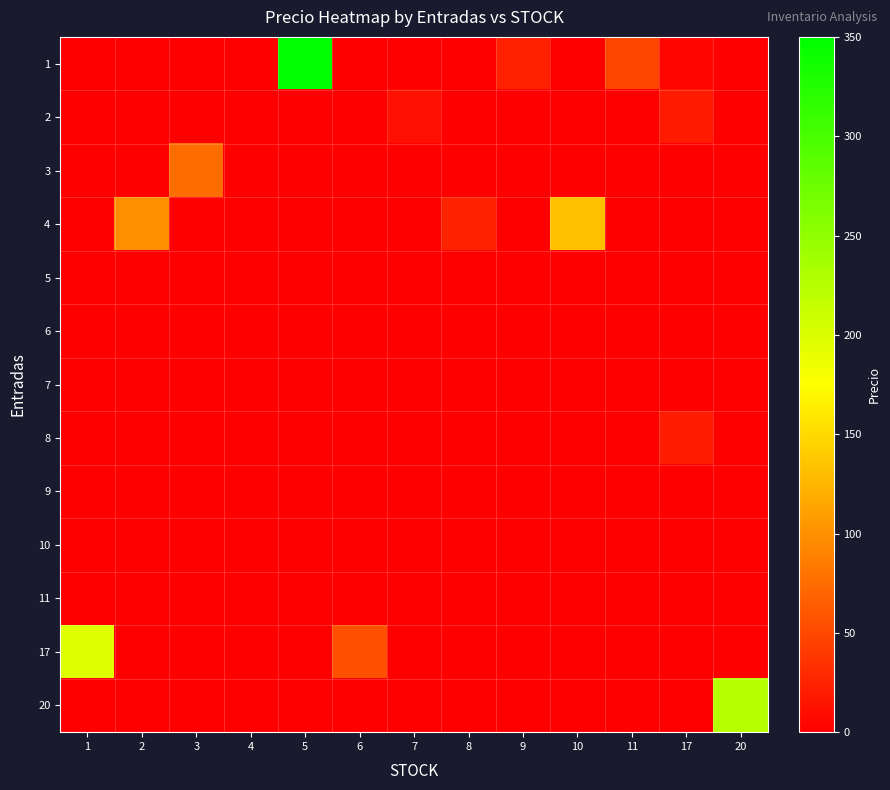

Reading left to right, what are all the values shown in this chart?

1: 1=0.0	2=0.0	3=0.0	4=0.0	5=350.0	6=0.0	7=0.0	8=0.0	9=23.0	10=0.0	11=48.0	17=4.5	20=0.0
2: 1=0.0	2=0.0	3=0.0	4=0.0	5=0.0	6=0.0	7=12.0	8=0.0	9=0.0	10=0.0	11=0.0	17=18.0	20=0.0
3: 1=0.0	2=0.0	3=75.0	4=0.0	5=0.0	6=0.0	7=0.0	8=0.0	9=0.0	10=0.0	11=0.0	17=0.0	20=0.0
4: 1=0.0	2=98.0	3=0.0	4=0.0	5=0.0	6=0.0	7=0.0	8=24.0	9=0.0	10=132.0	11=0.0	17=0.0	20=0.0
5: 1=0.0	2=0.0	3=0.0	4=0.0	5=0.0	6=0.0	7=0.0	8=0.0	9=0.0	10=0.0	11=0.0	17=0.0	20=0.0
6: 1=0.0	2=0.0	3=0.0	4=0.0	5=0.0	6=0.0	7=0.0	8=0.0	9=0.0	10=0.0	11=0.0	17=0.0	20=0.0
7: 1=0.0	2=0.0	3=0.0	4=0.0	5=0.0	6=0.0	7=0.0	8=0.0	9=0.0	10=0.0	11=0.0	17=0.0	20=0.0
8: 1=0.0	2=0.0	3=0.0	4=0.0	5=0.0	6=0.0	7=0.0	8=0.0	9=0.0	10=0.0	11=0.0	17=19.5	20=0.0
9: 1=0.0	2=0.0	3=0.0	4=0.0	5=0.0	6=0.0	7=0.0	8=0.0	9=0.0	10=0.0	11=0.0	17=0.0	20=0.0
10: 1=0.0	2=0.0	3=0.0	4=0.0	5=0.0	6=0.0	7=0.0	8=0.0	9=0.0	10=0.0	11=0.0	17=0.0	20=0.0
11: 1=0.0	2=0.0	3=0.0	4=0.0	5=0.0	6=0.0	7=0.0	8=0.0	9=0.0	10=0.0	11=0.0	17=0.0	20=0.0
17: 1=198.0	2=0.0	3=0.0	4=0.0	5=0.0	6=55.0	7=0.0	8=0.0	9=0.0	10=0.0	11=0.0	17=0.0	20=0.0
20: 1=0.0	2=0.0	3=0.0	4=0.0	5=0.0	6=0.0	7=0.0	8=0.0	9=0.0	10=0.0	11=0.0	17=0.0	20=225.0